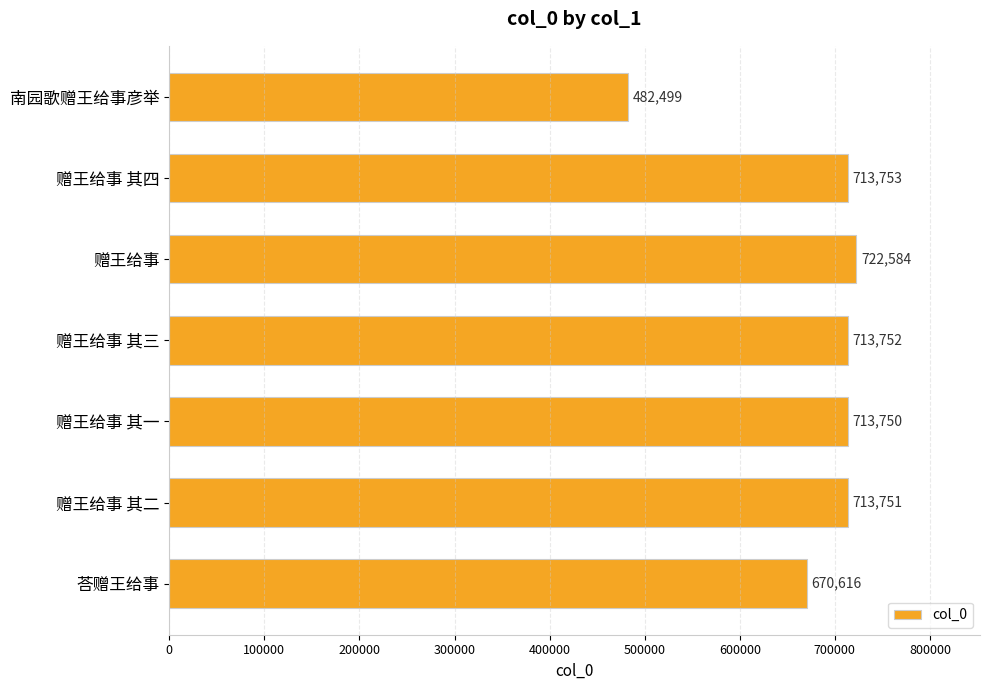

How many bars are there in total?

7